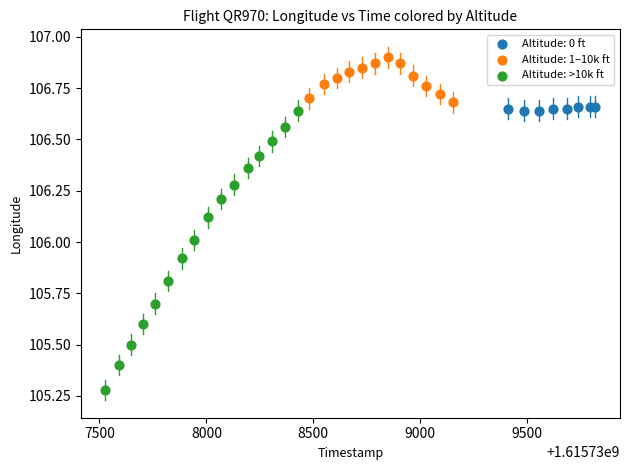

Which series contains the lowest Y value?

Altitude: >10k ft